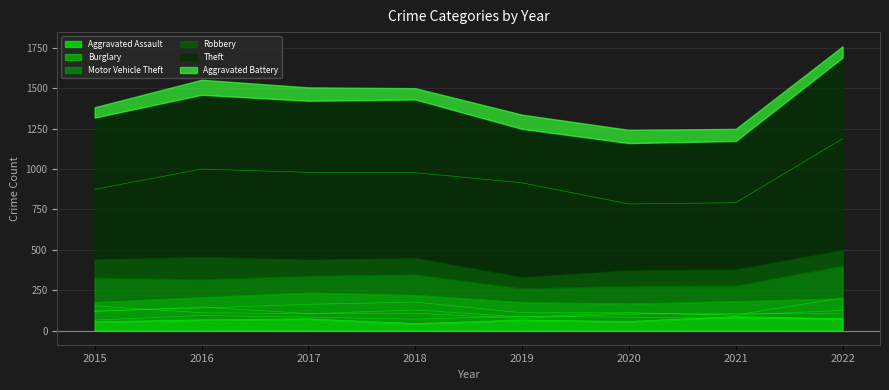

How many distinct data groups are displayed?

6